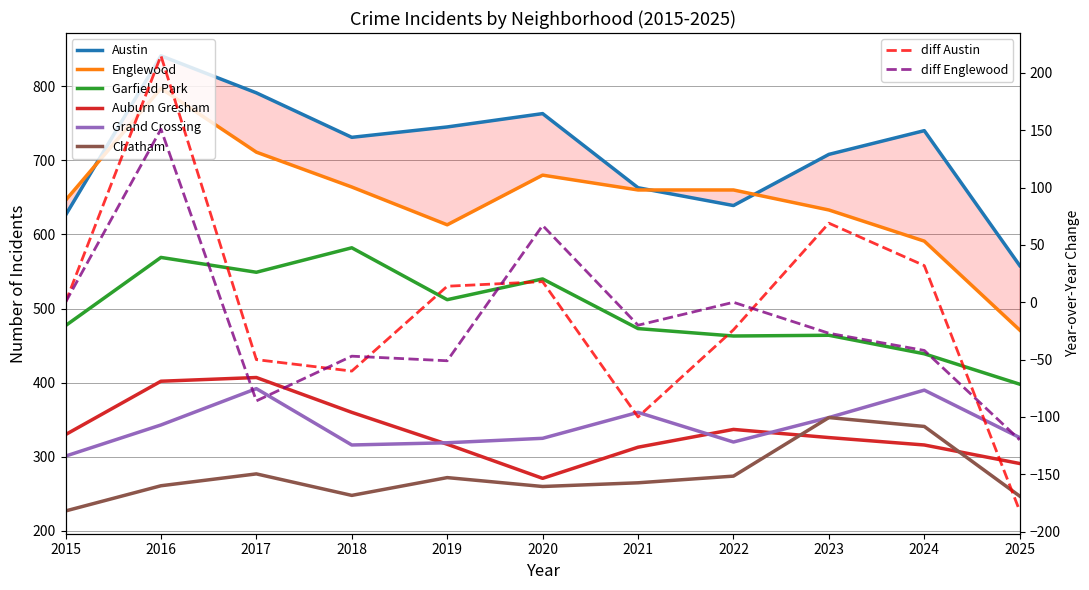

True or false: Grand Crossing has more than 0 interior local peaks.

True